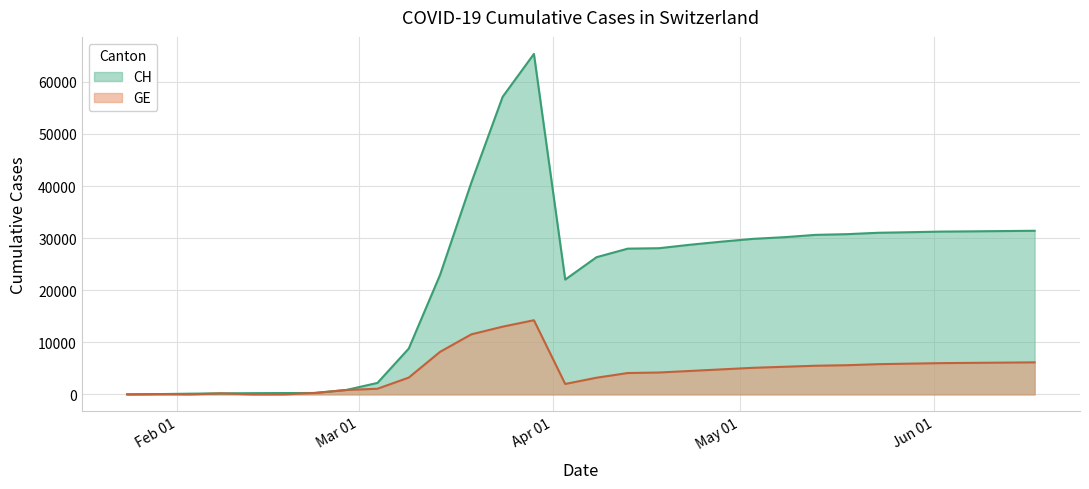

What position from the right is 2020-04-08?

15